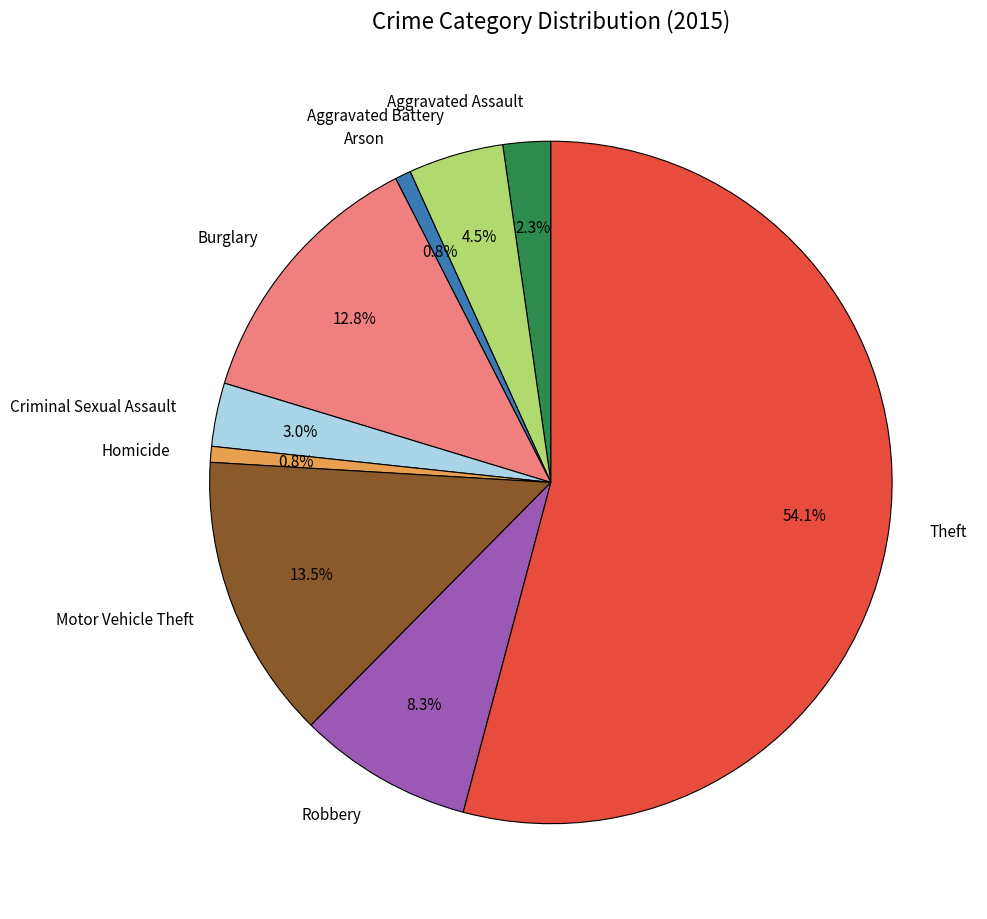

How many segments does this pie chart have?

9